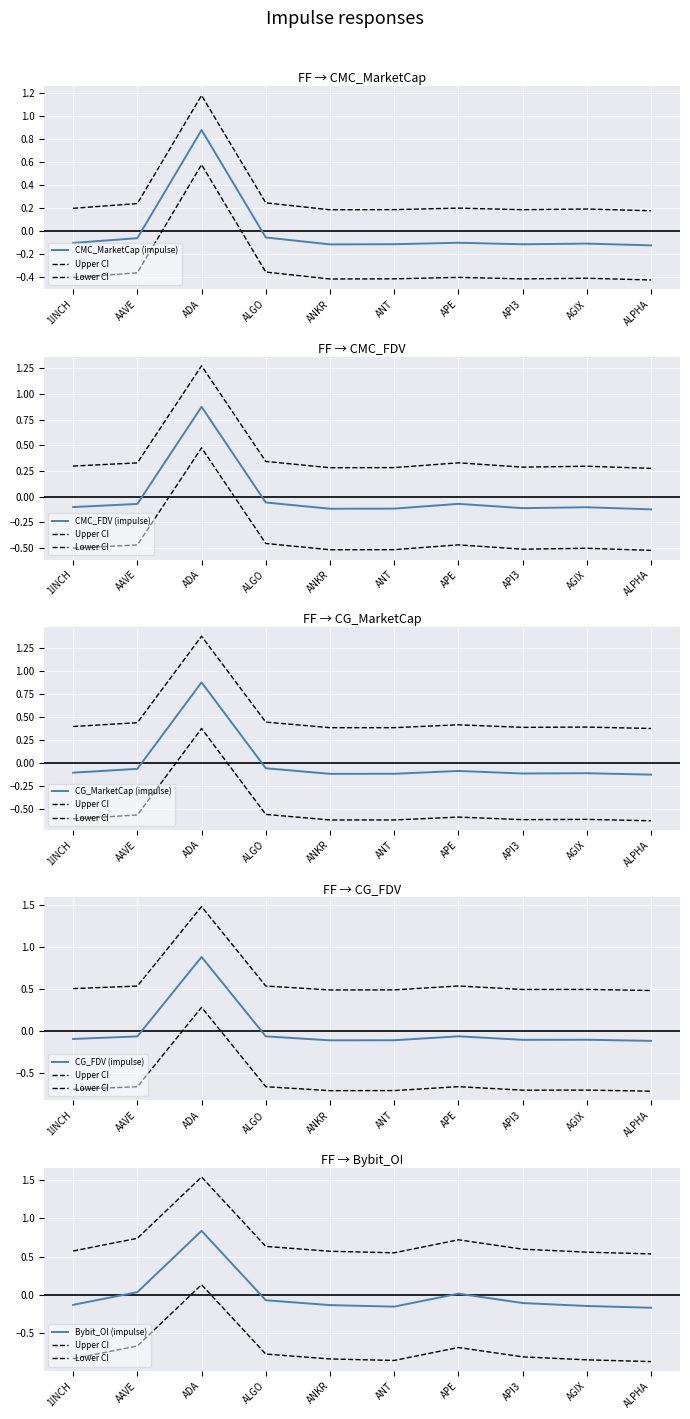

The value of CMC_FDV at ANT is 0.2. True or false?

False